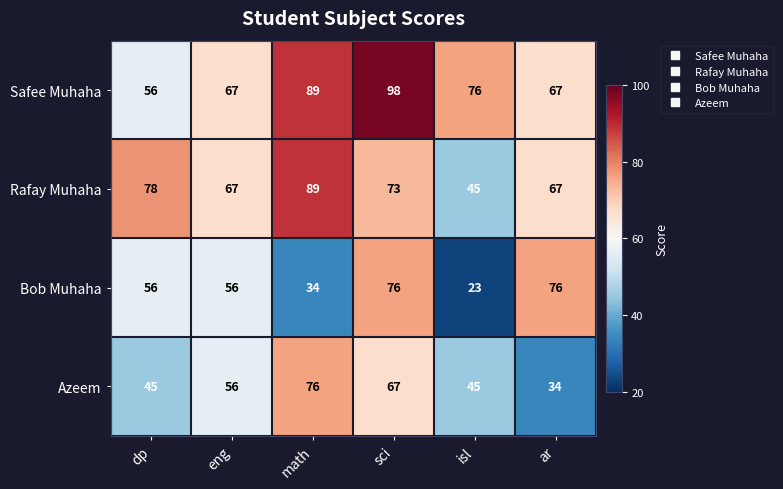

Rank the series at sci from lowest to highest value.

Azeem, Rafay Muhaha, Bob Muhaha, Safee Muhaha